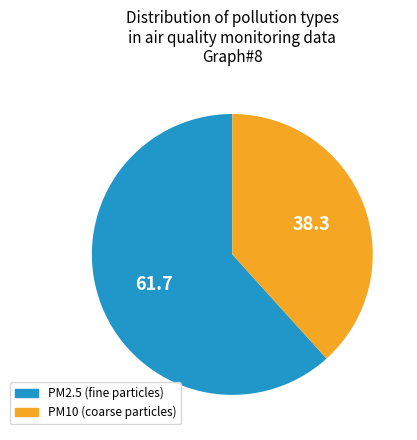

What is the smallest slice in the pie chart?

PM10